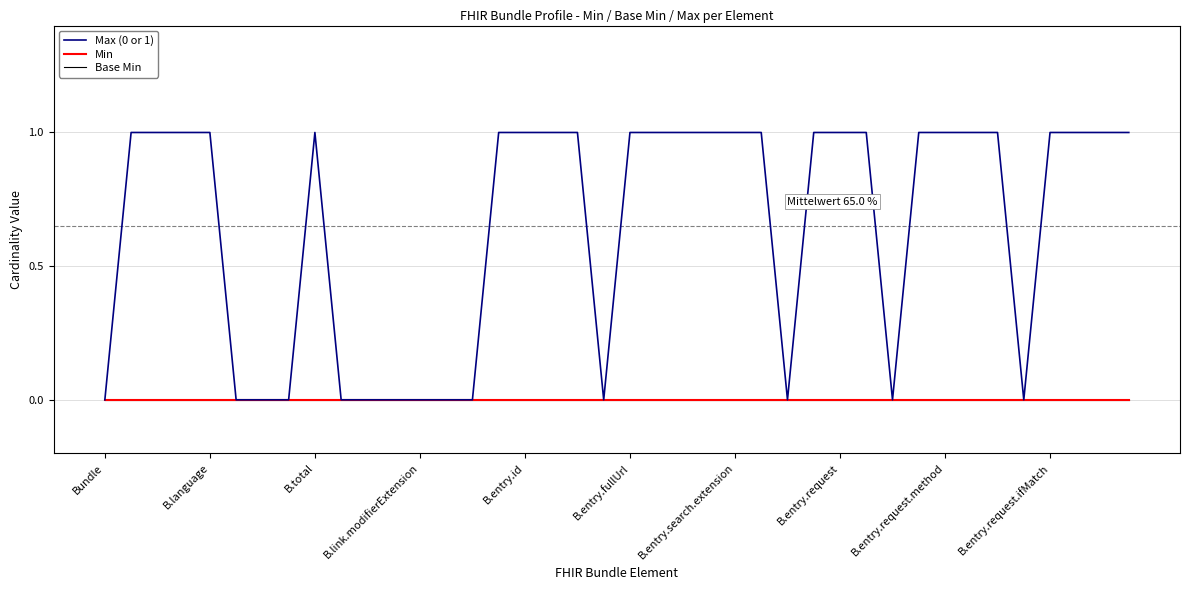

How many lines are shown in the chart?

3